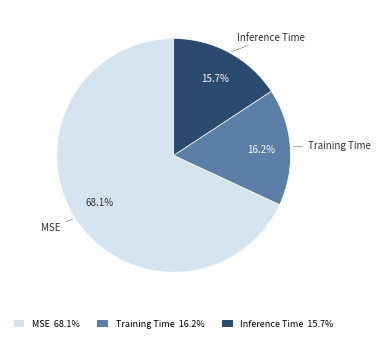

Is MSE the majority of the pie?

Yes